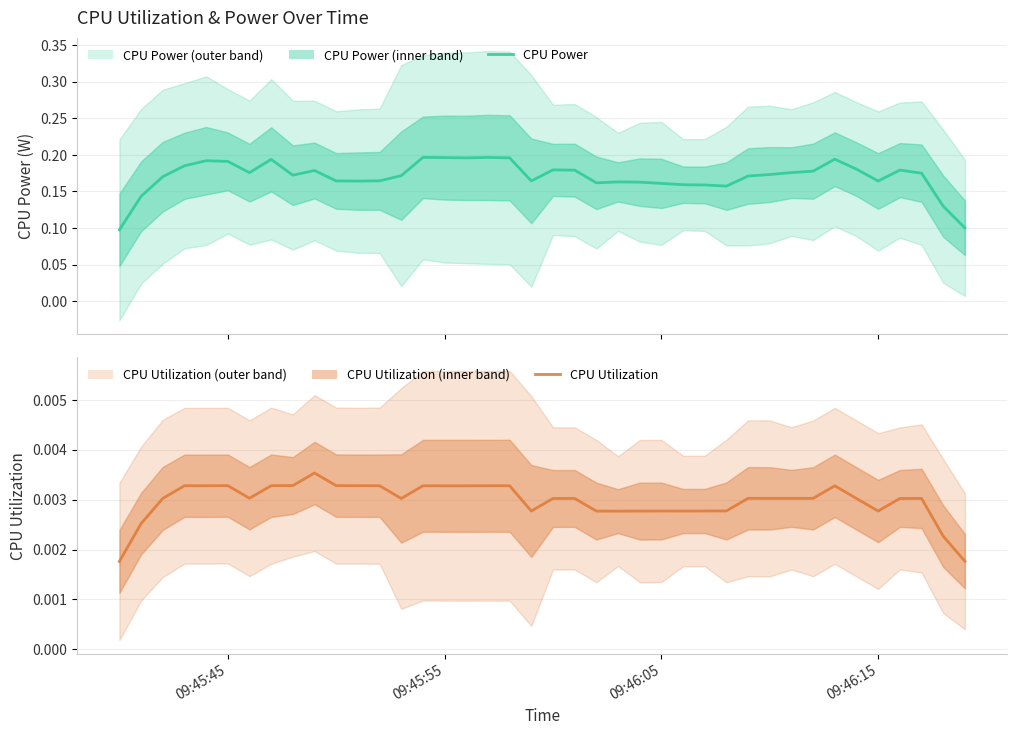

Reading right to left, what are all the values shown in this chart?

CPU Power: 0.1	0.1	0.2	0.2	0.2	0.2	0.2	0.2	0.2	0.2	0.2	0.2	0.2	0.2	0.2	0.2	0.2	0.2	0.2	0.2	0.2	0.2	0.2	0.2	0.2	0.2	0.2	0.2	0.2	0.2	0.2	0.2	0.2	0.2	0.2	0.2	0.2	0.2	0.1	0.1
CPU Utilization: 0.0	0.0	0.0	0.0	0.0	0.0	0.0	0.0	0.0	0.0	0.0	0.0	0.0	0.0	0.0	0.0	0.0	0.0	0.0	0.0	0.0	0.0	0.0	0.0	0.0	0.0	0.0	0.0	0.0	0.0	0.0	0.0	0.0	0.0	0.0	0.0	0.0	0.0	0.0	0.0